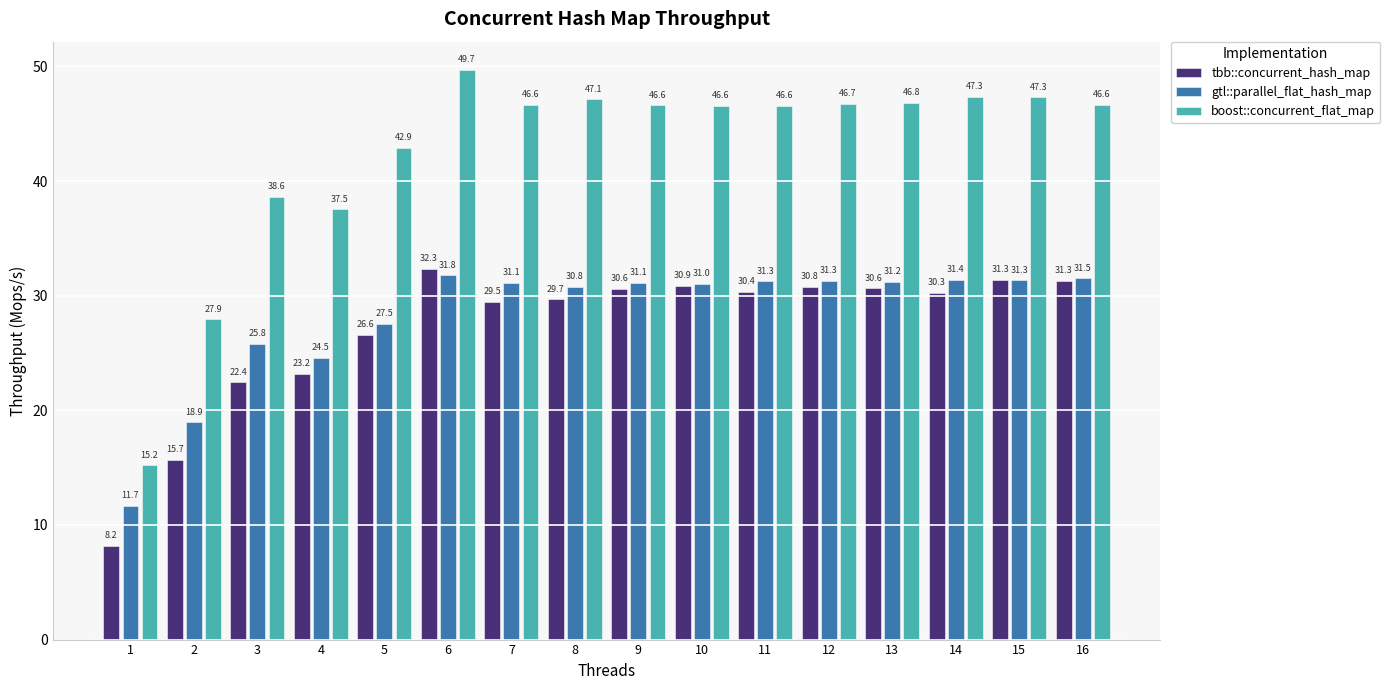

Which series has the largest total across all categories?

boost::concurrent_flat_map